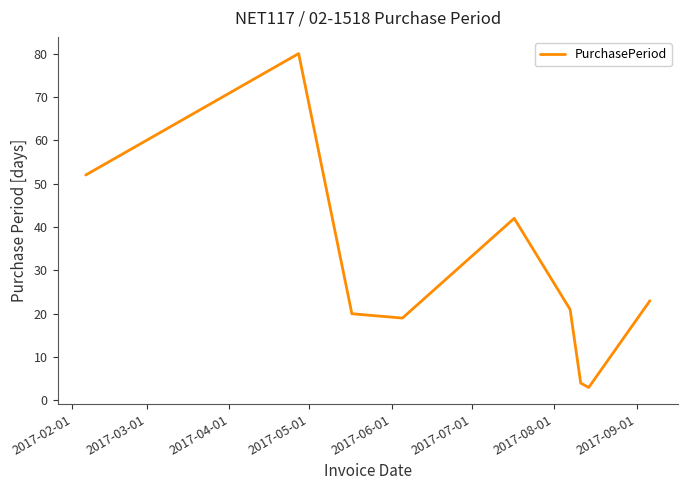

What is the difference between the maximum and minimum values?

77